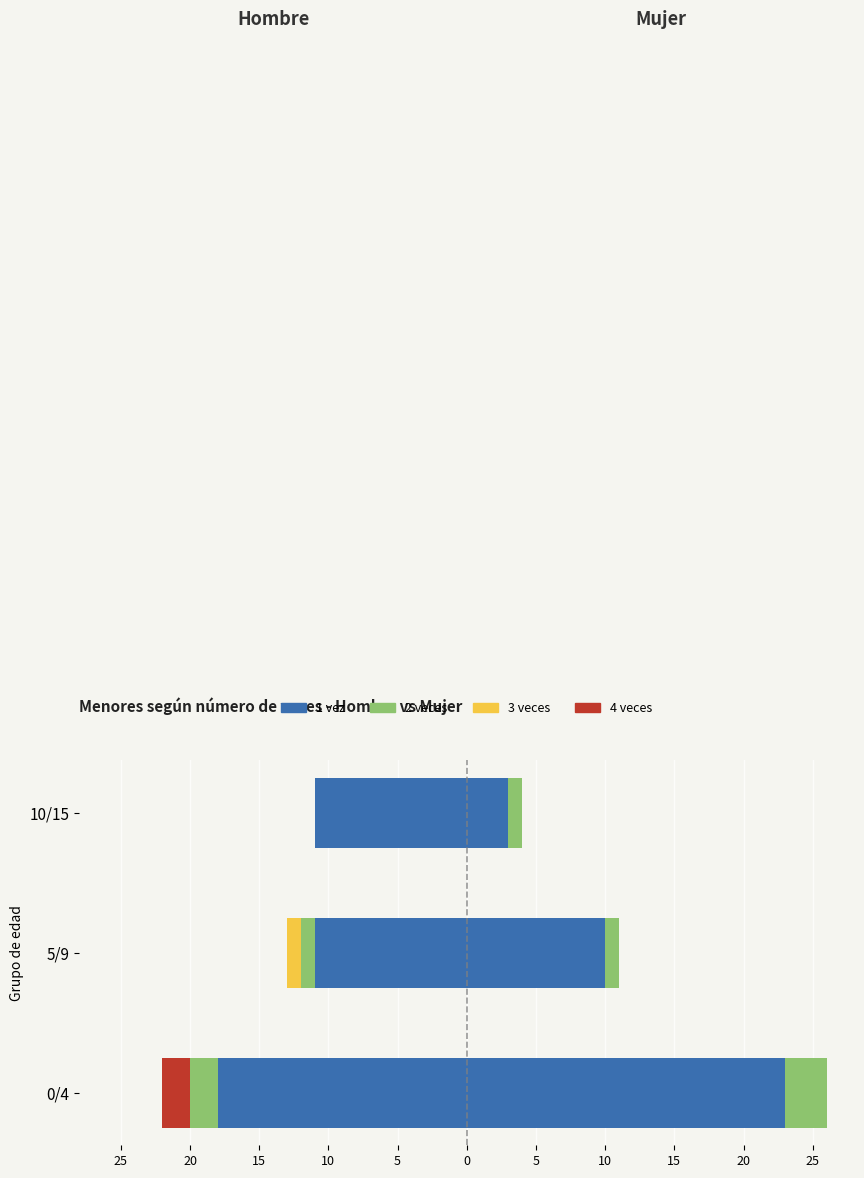

What is the value of the 2 veces bar at the 2nd from the left?

-1